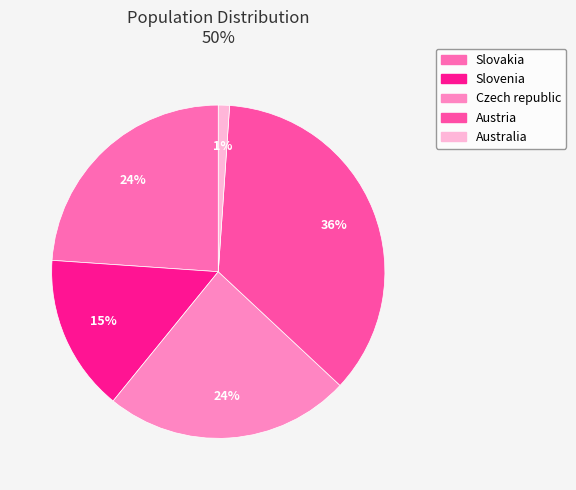

To the nearest percent, what portion does Australia represent?

1%